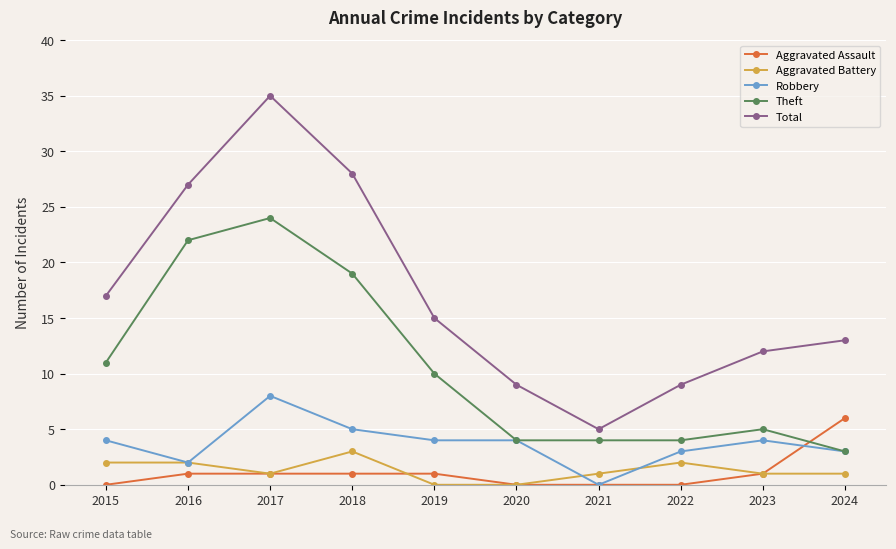

How many lines are shown in the chart?

5